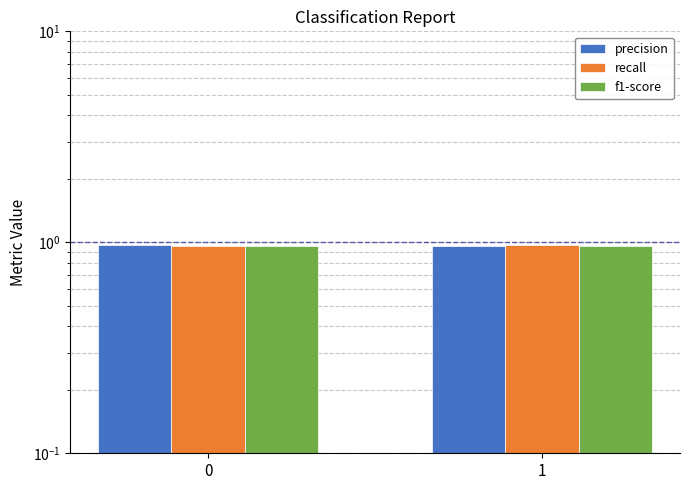

Reading left to right, transcribe all the data shown in this chart.

precision: 0=1.0	1=1.0
recall: 0=1.0	1=1.0
f1-score: 0=1.0	1=1.0